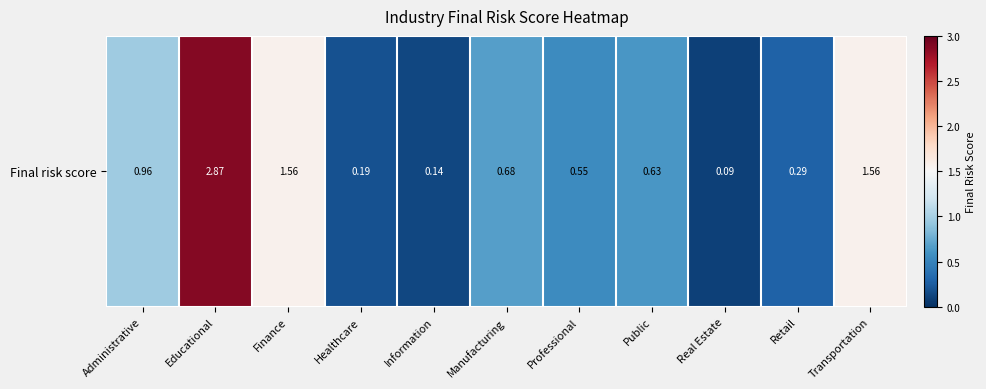

What is the smallest value displayed?

0.1